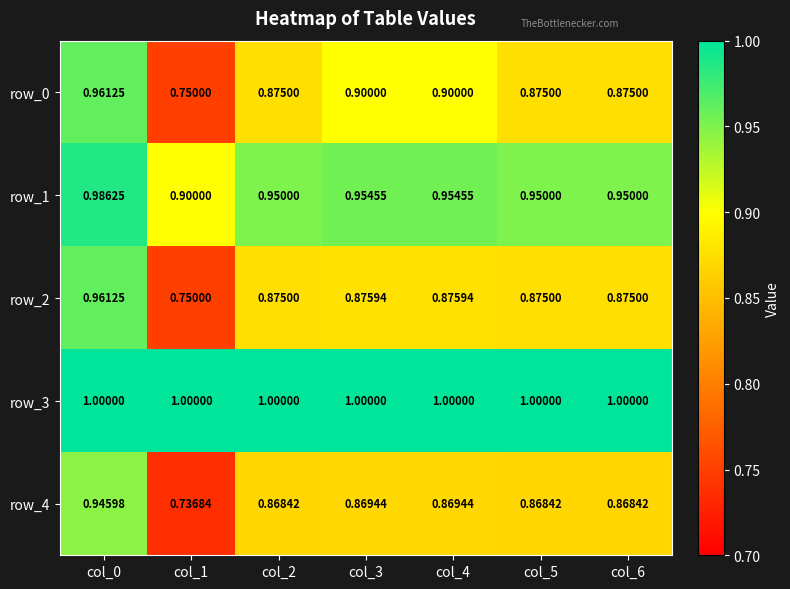

Is the value of row_3 at col_3 greater than the value of row_2 at col_2?

Yes